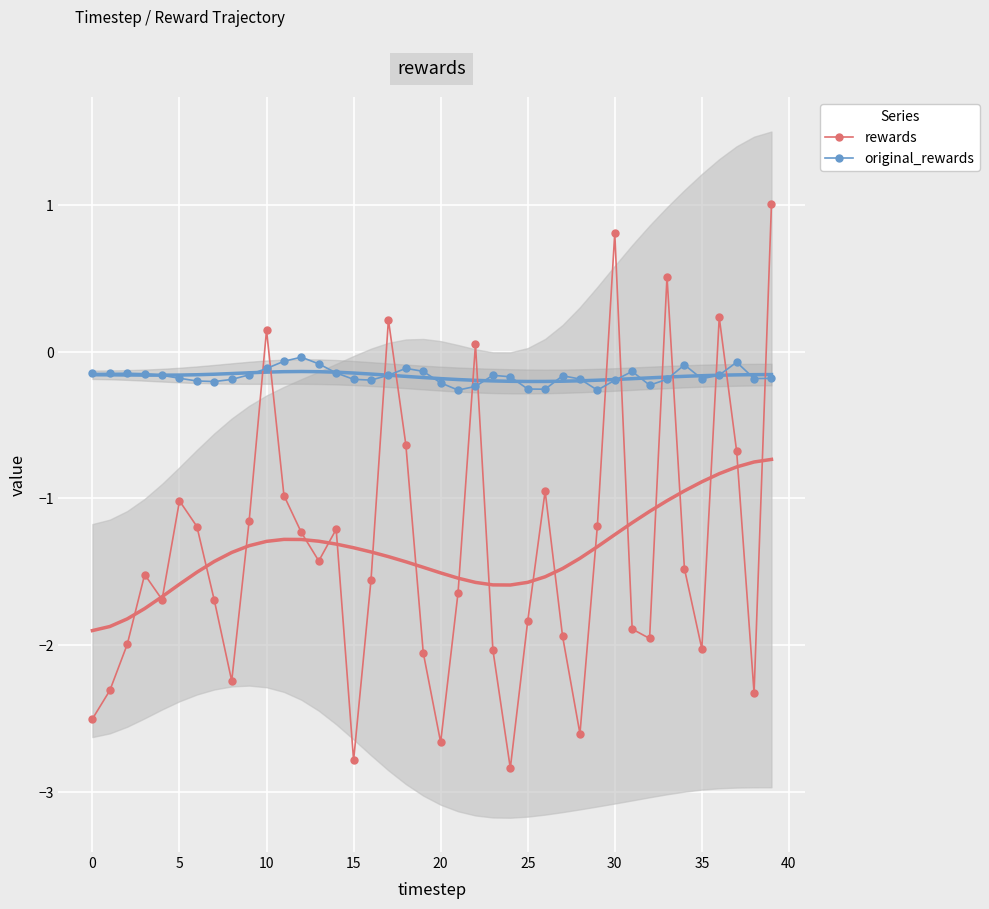

What are all the series names shown in the legend?

rewards, original_rewards